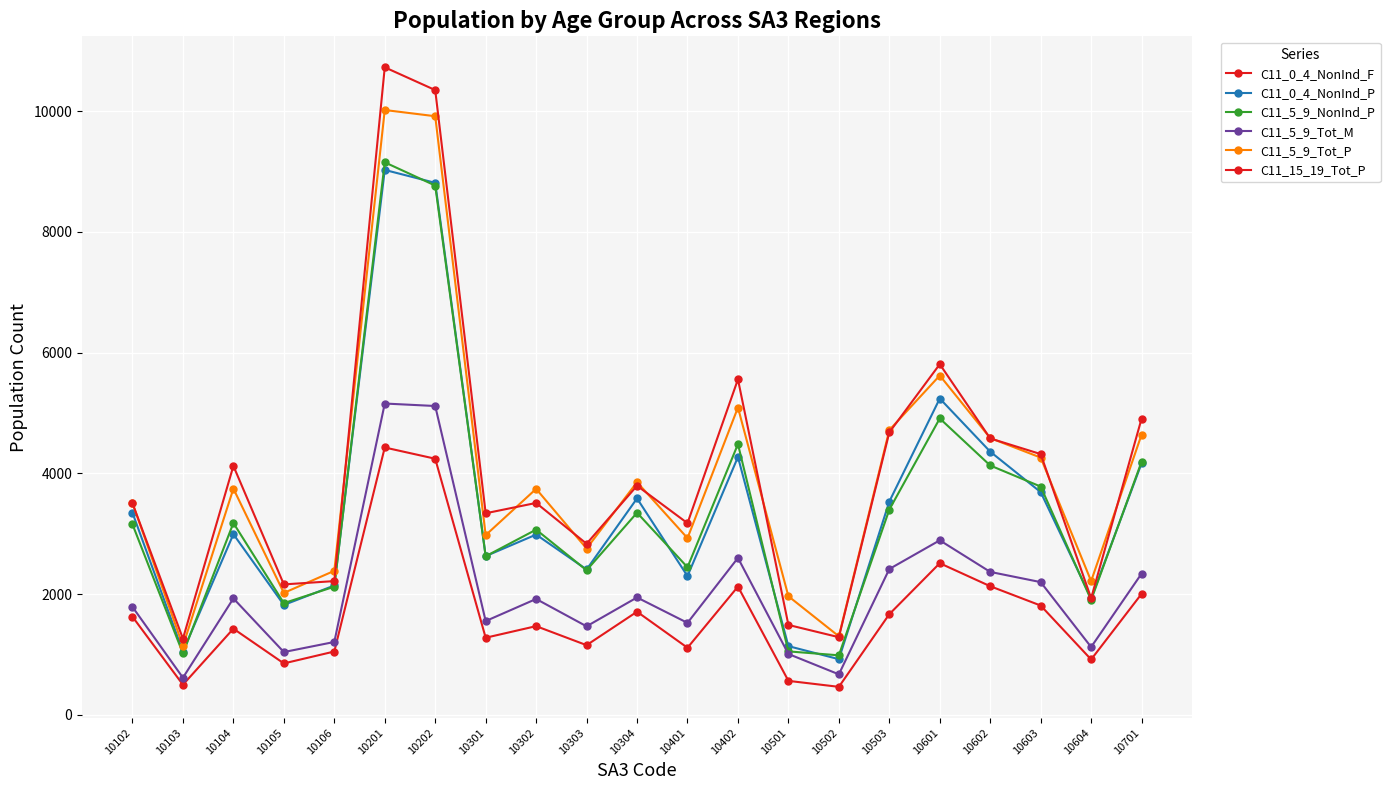

How many values in the C11_5_9_Tot_P series are below 3744?

10